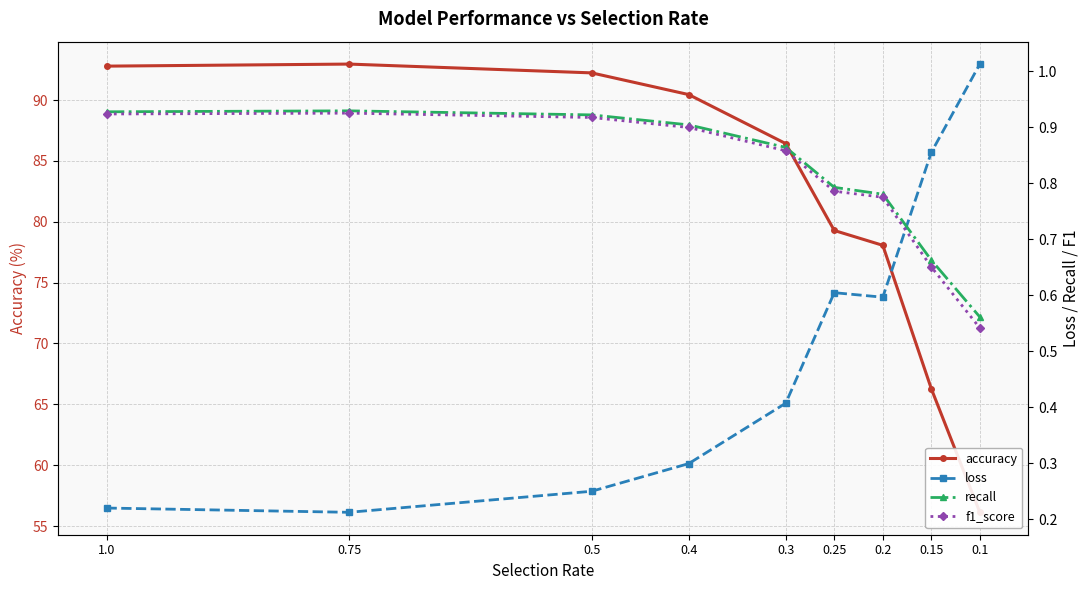

True or false: f1_score has more than 1 points higher than both neighbors.

False